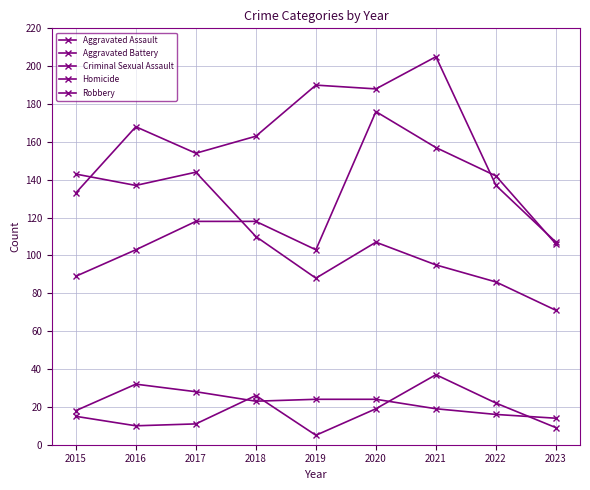

Does the chart have visible grid lines?

Yes